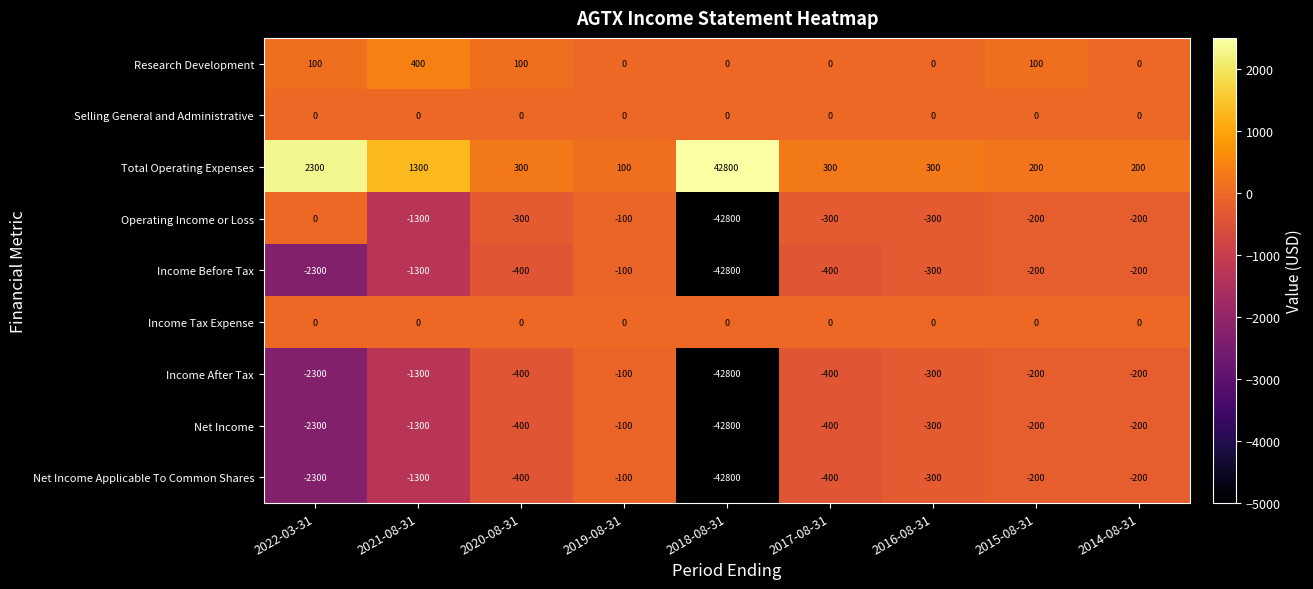

Which series has the largest total across all categories?

Total Operating Expenses